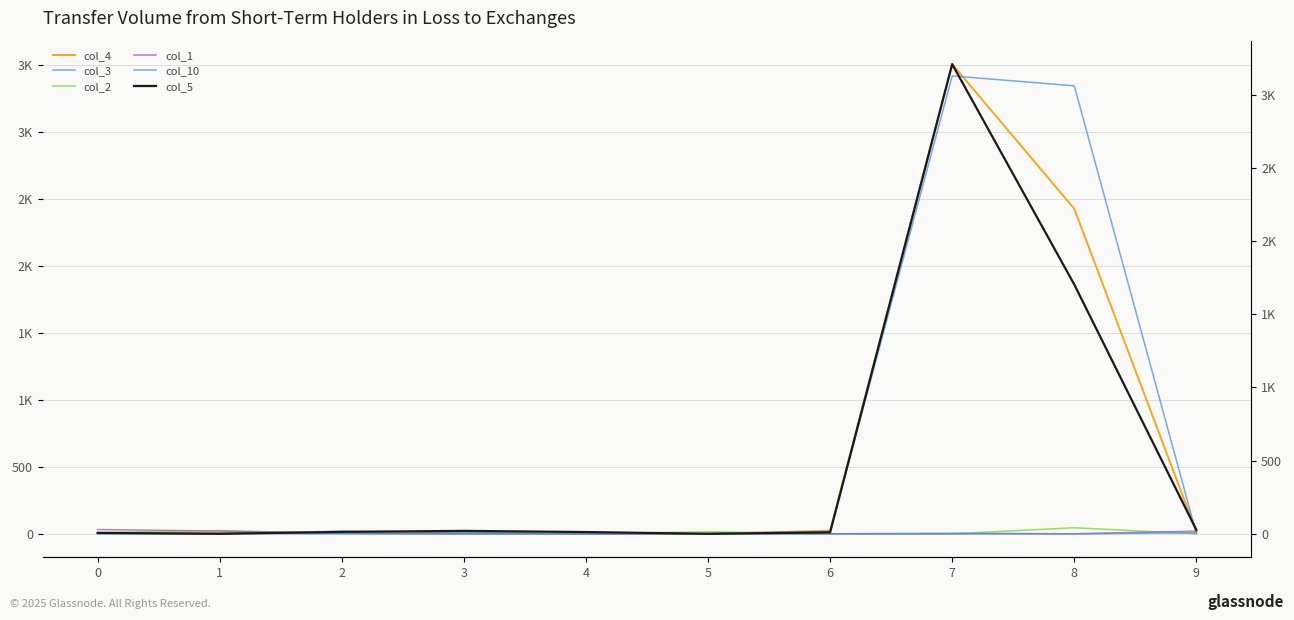

Which series changed the most between 2 and 5?

col_3